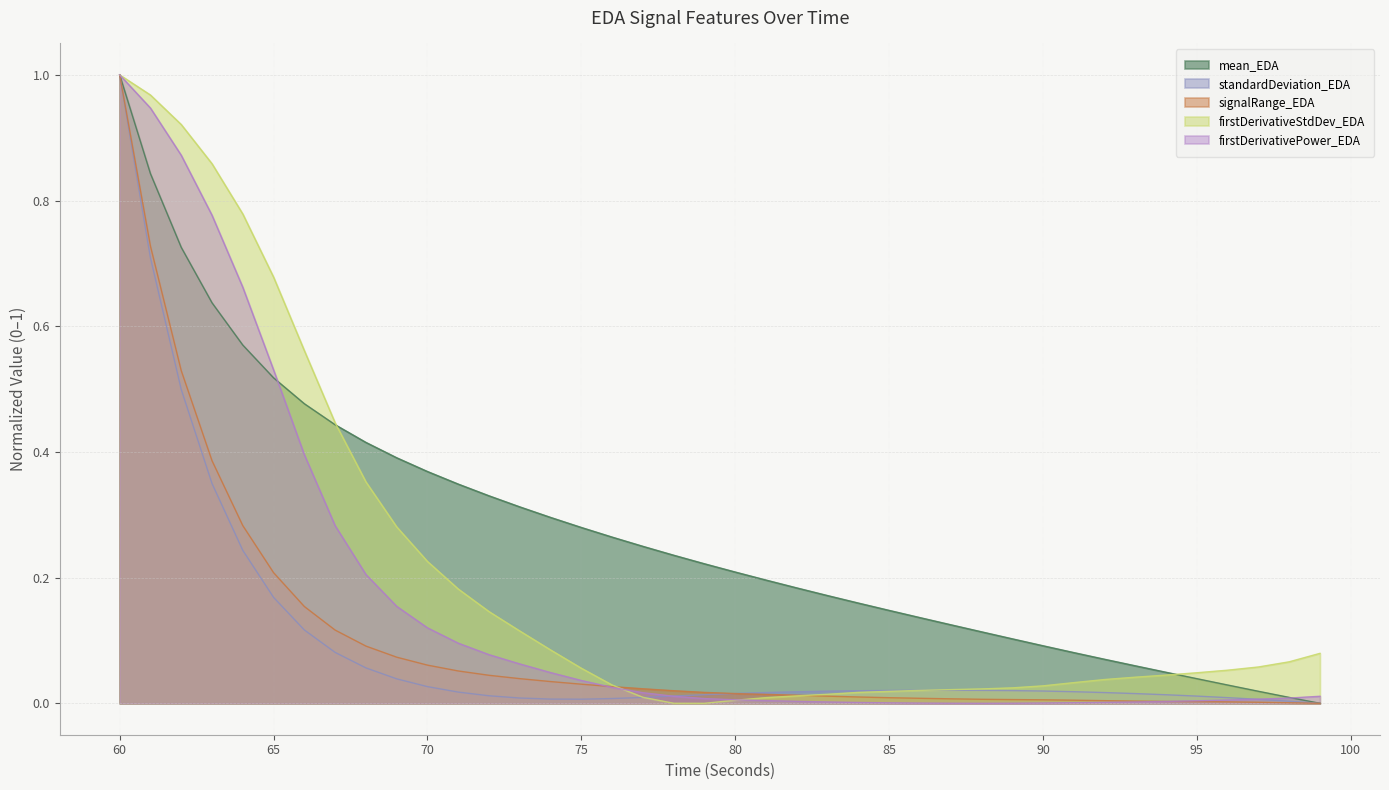

List the labels in order of mean_EDA value, smallest first.

99, 98, 97, 96, 95, 94, 93, 92, 91, 90, 89, 88, 87, 86, 85, 84, 83, 82, 81, 80, 79, 78, 77, 76, 75, 74, 73, 72, 71, 70, 69, 68, 67, 66, 65, 64, 63, 62, 61, 60